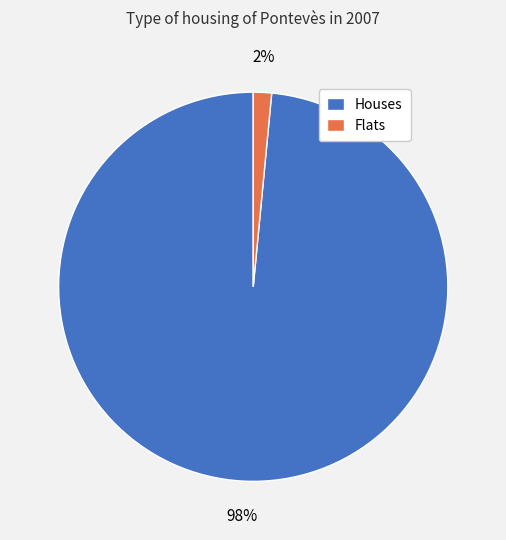

Which slice is the largest?

Houses